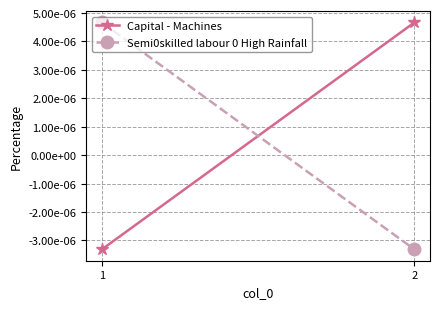

Where does the Capital - Machines series first go above 0?

2